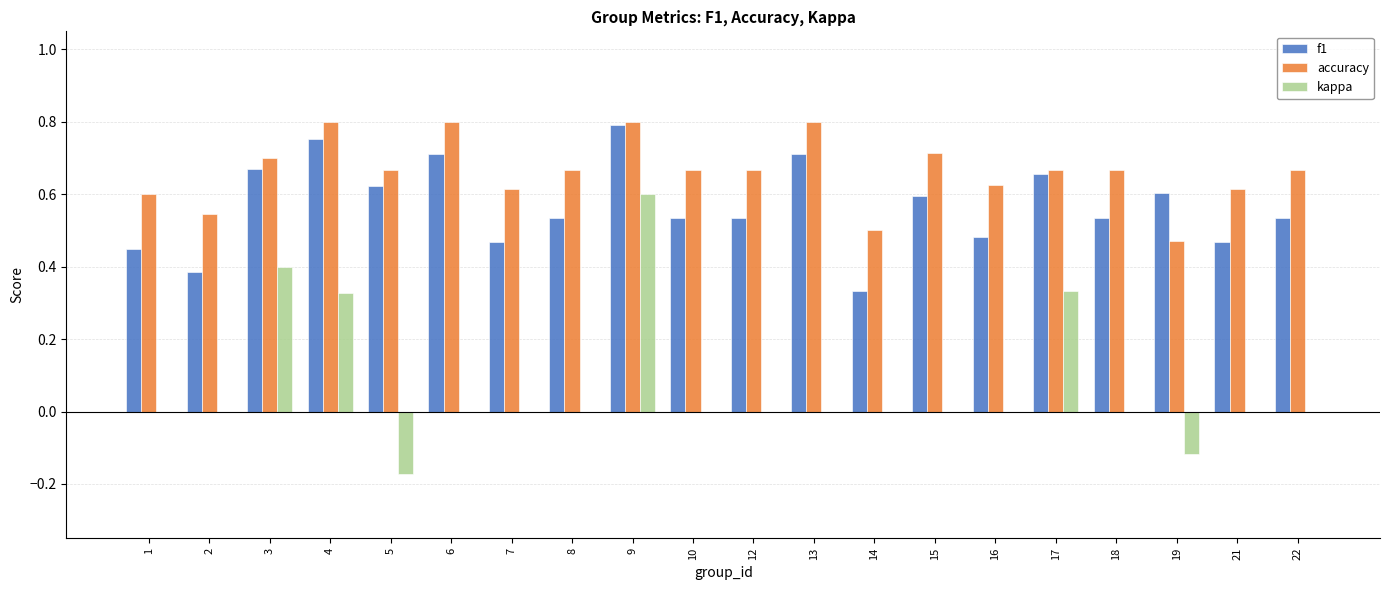

The value of f1 at 21 is 0.2. True or false?

False